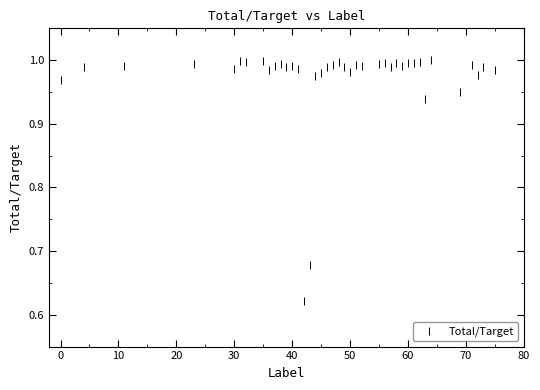

What is the range of X values (max minus min)?

75.0